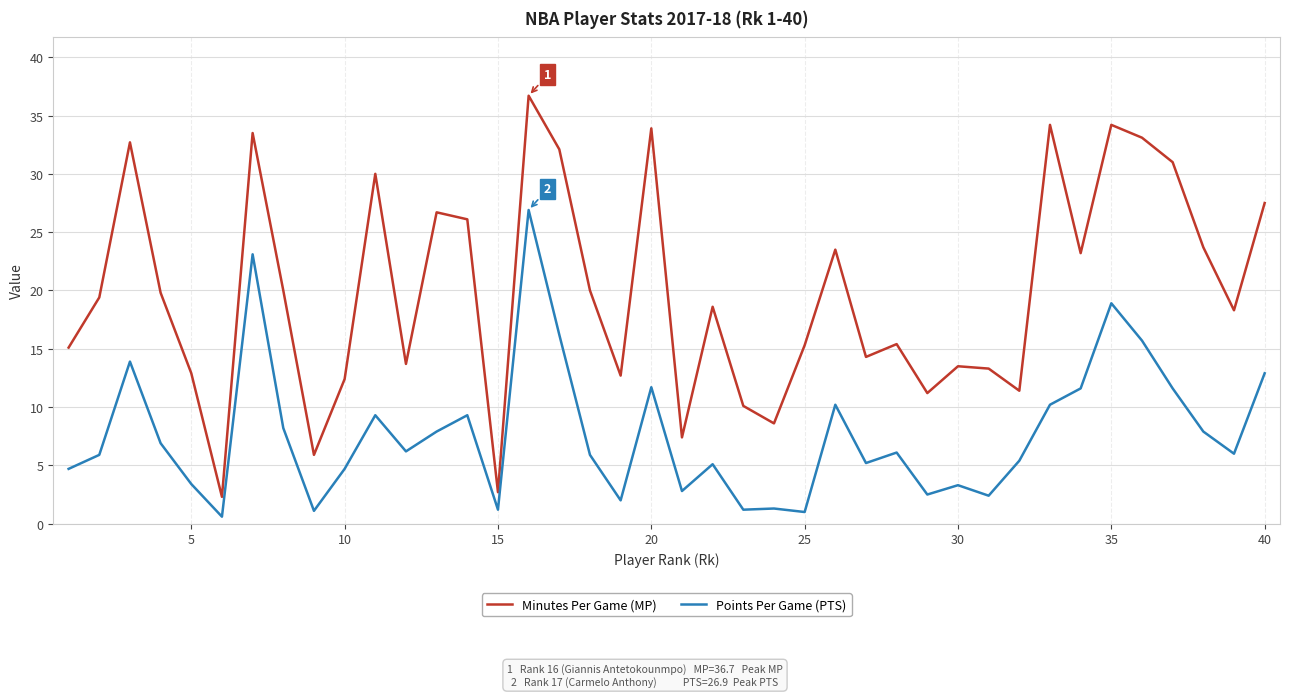

Rank the series by their maximum value, from lowest to highest.

Points Per Game (PTS), Minutes Per Game (MP)